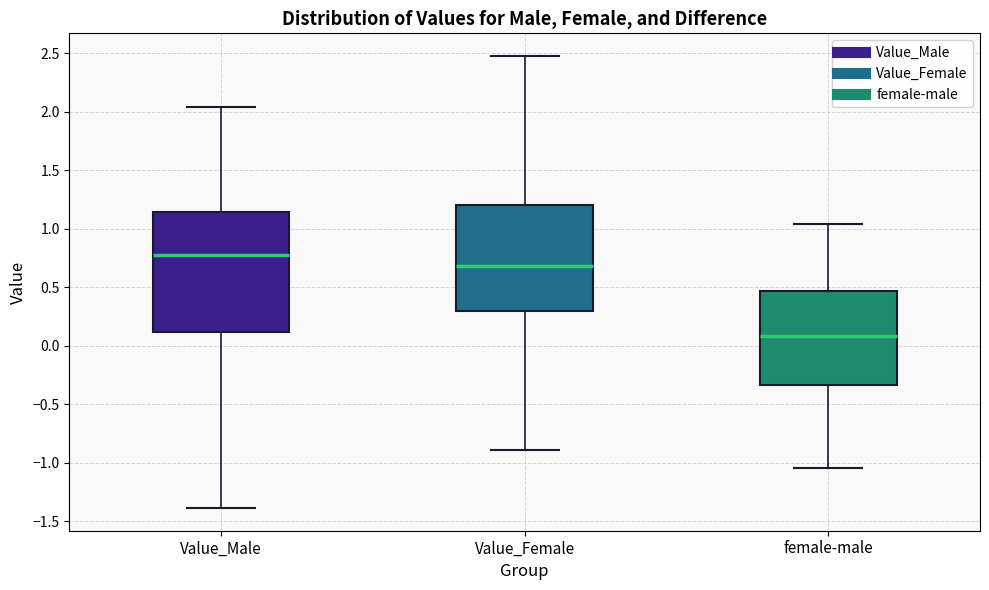

Reading left to right, read every box against the y-axis: the position of its median line, the range the box covers, and the ends of its whiskers. The values are not printed on the chart, so give them approximately, as read against the axis.

Value_Male: median 0.80, box 0.10 to 1.15, whiskers -1.40 to 2.05
Value_Female: median 0.70, box 0.30 to 1.20, whiskers -0.90 to 2.50
female-male: median 0.10, box -0.35 to 0.45, whiskers -1.05 to 1.05